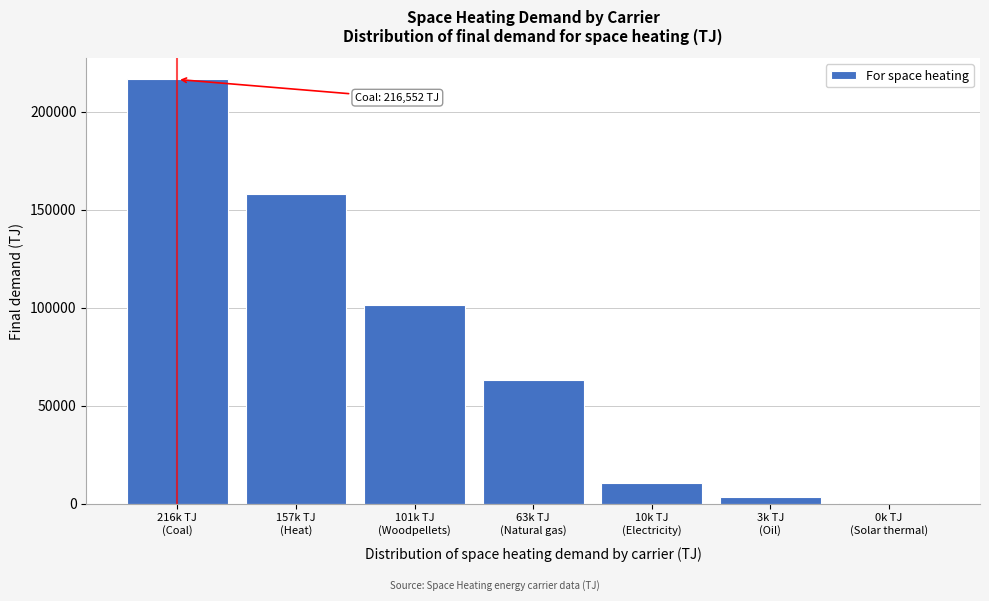

What is the greatest value displayed?

216551.8